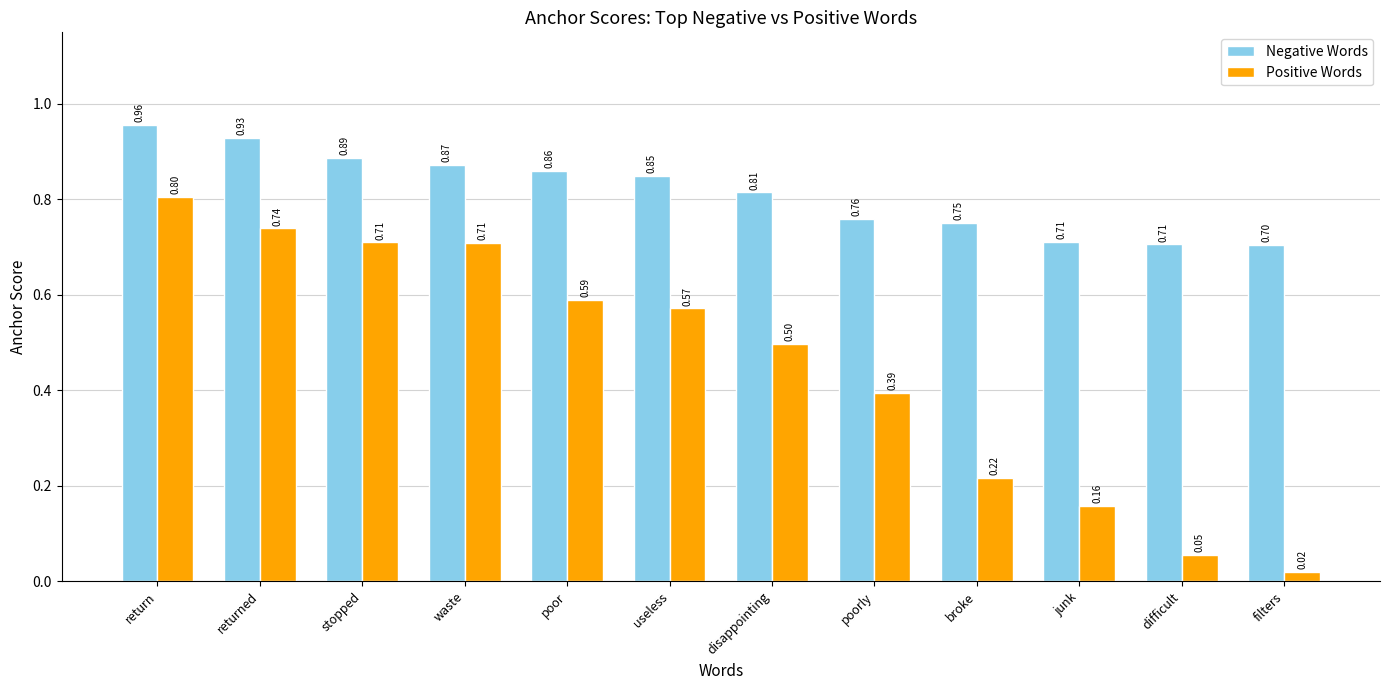

What is the sum of all Negative Words values?

9.8